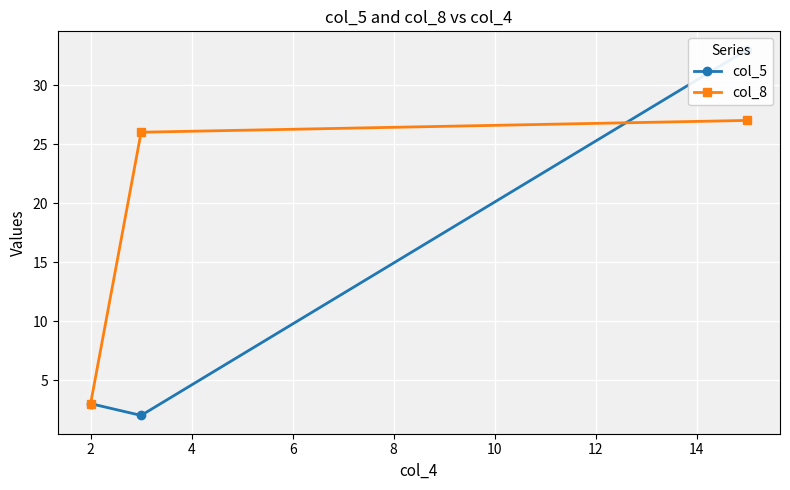

Which has a higher value, 2 or 4?

4